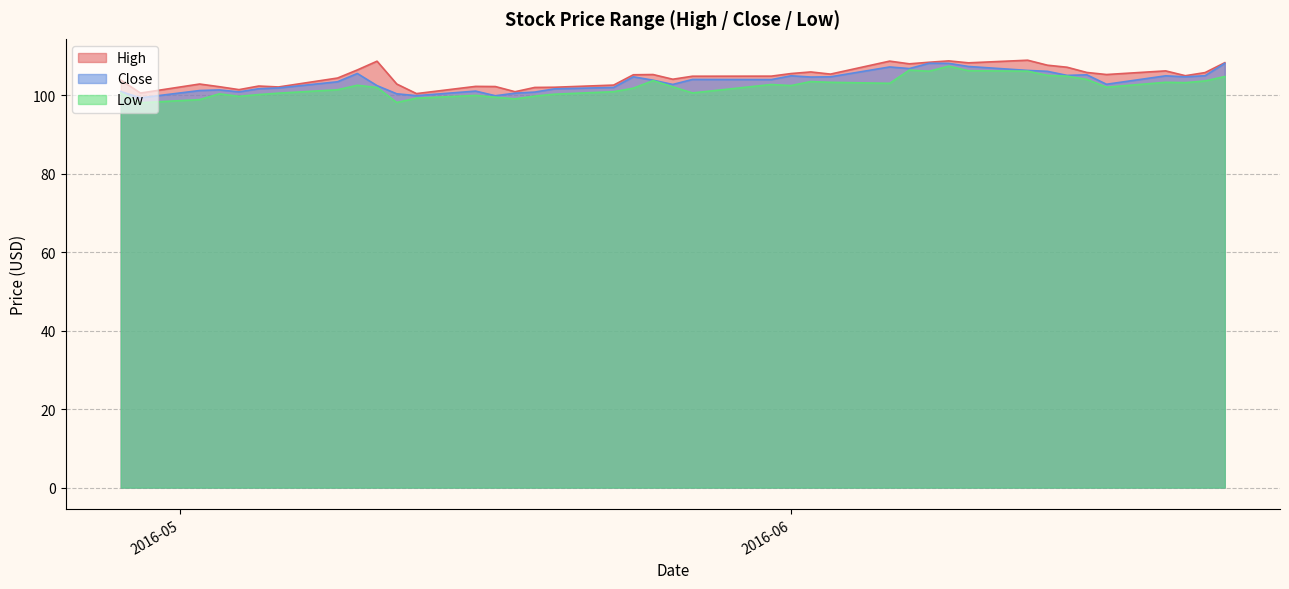

True or false: High and Low cross at least once.

False